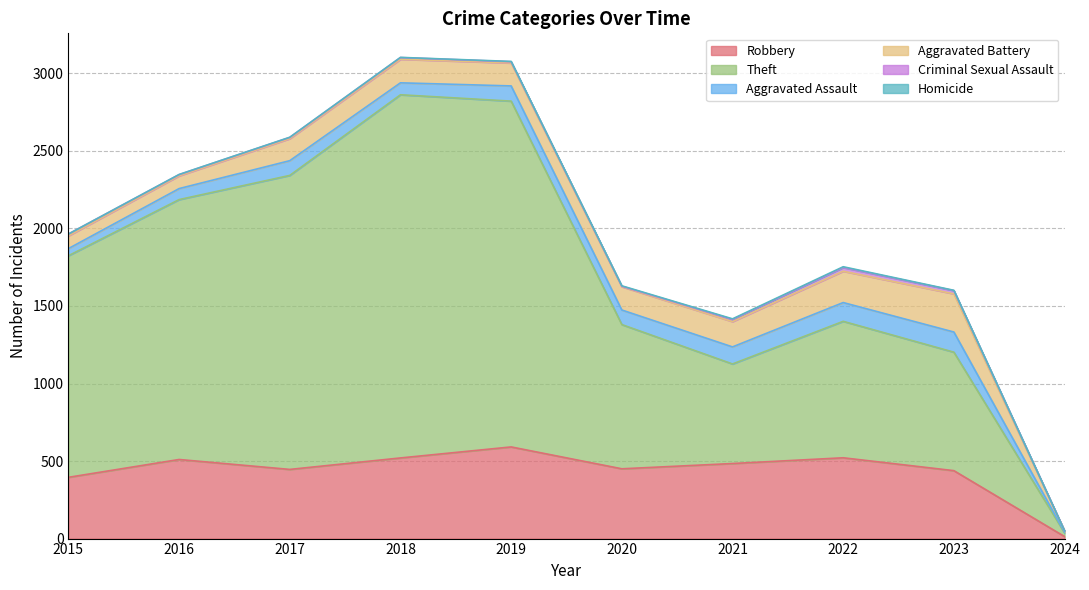

What is the maximum value shown in the chart?

2342